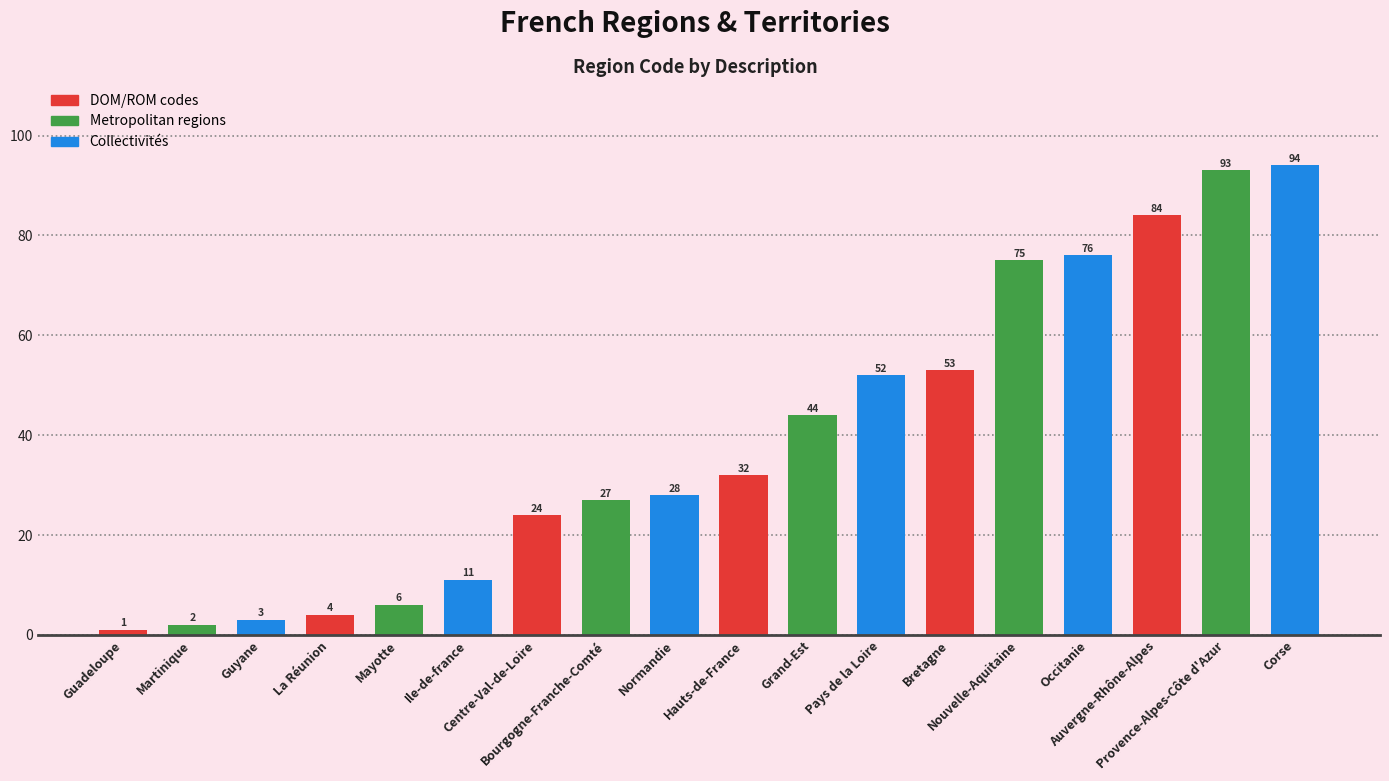

What is the difference between the values at Auvergne-Rhône-Alpes and Nouvelle-Aquitaine?

9